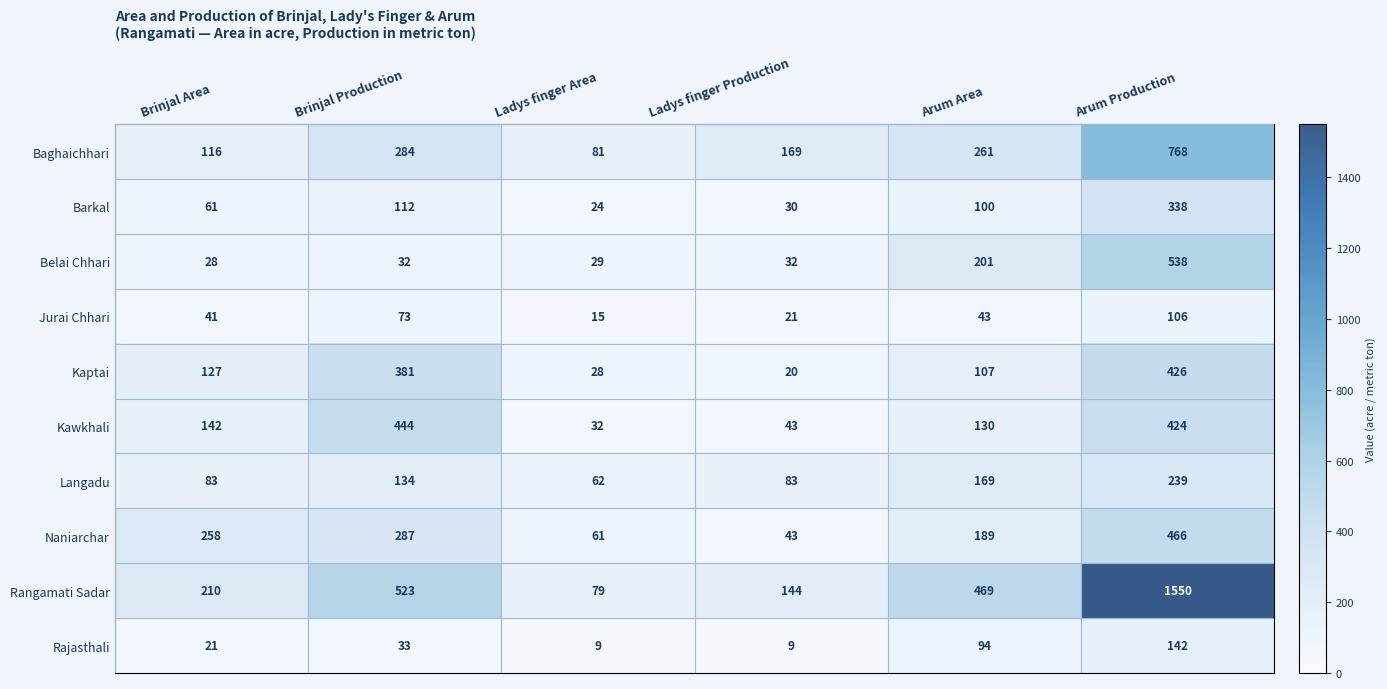

At how many categories does at least one series exceed 1507?

1